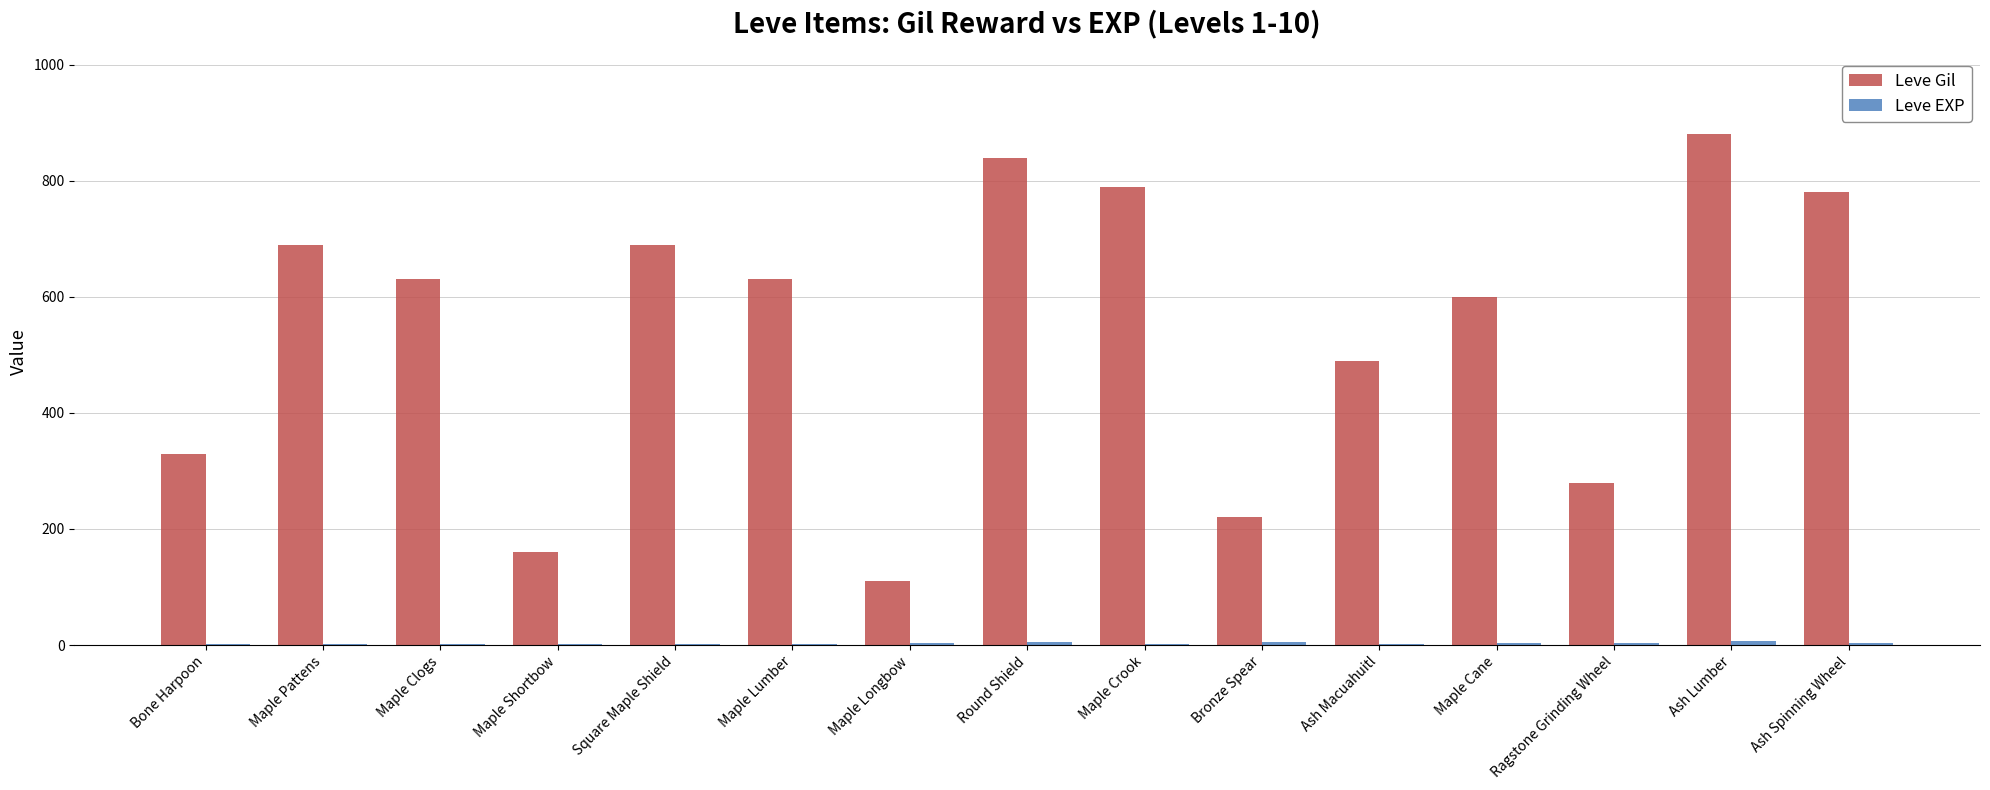

Are the bars grouped side by side (vs. stacked)?

Yes